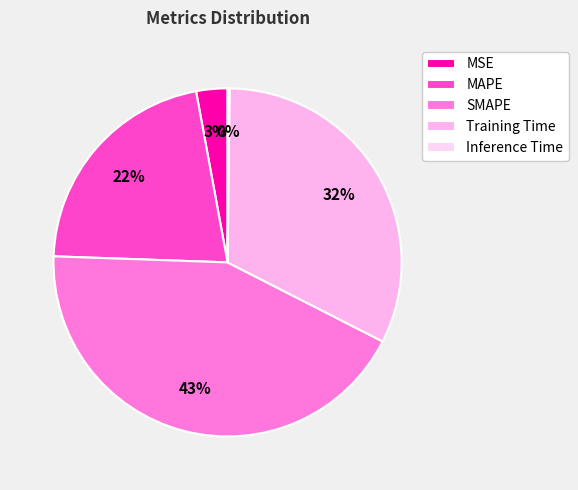

Which slice is the largest?

SMAPE